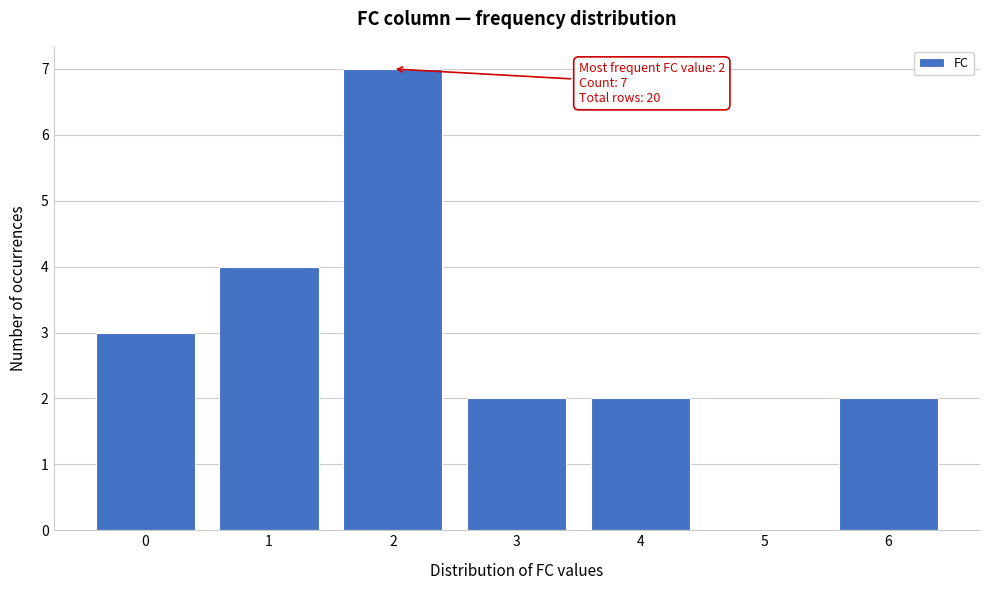

Over which range of the x-axis is the bar tallest?

1.5 to 2.5